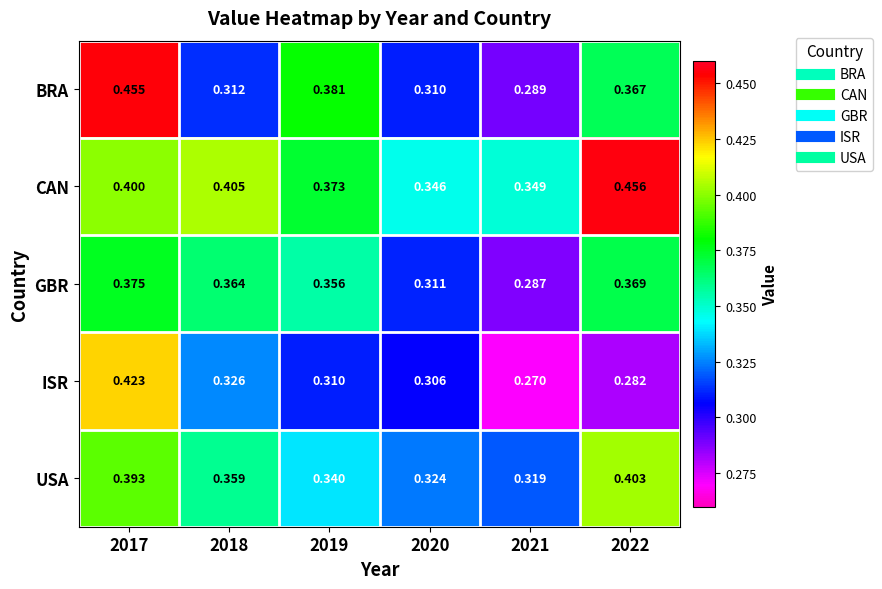

Which series has the largest total across all categories?

CAN